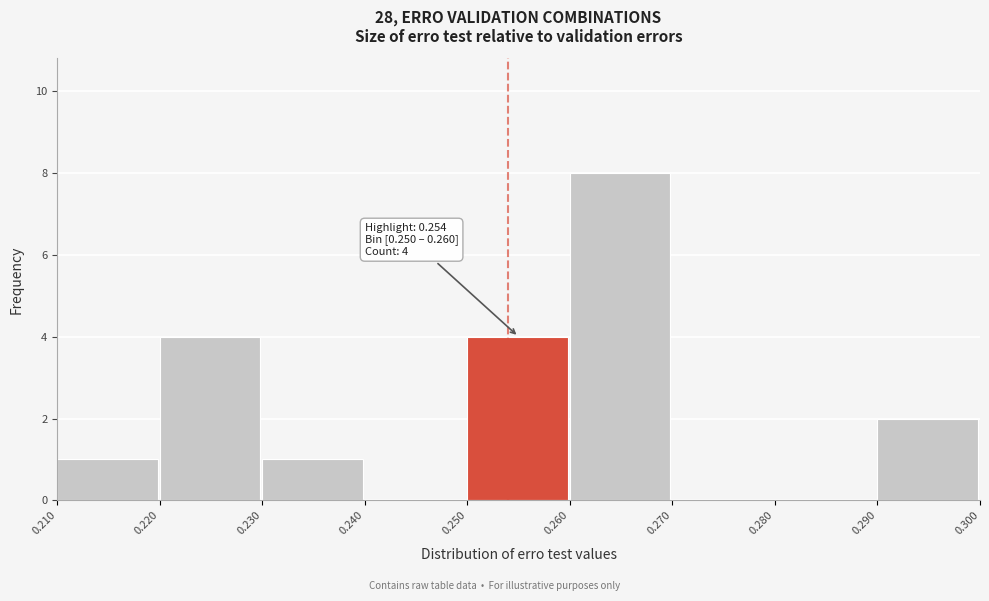

Over which range of the x-axis is the bar tallest?

0.260 to 0.270